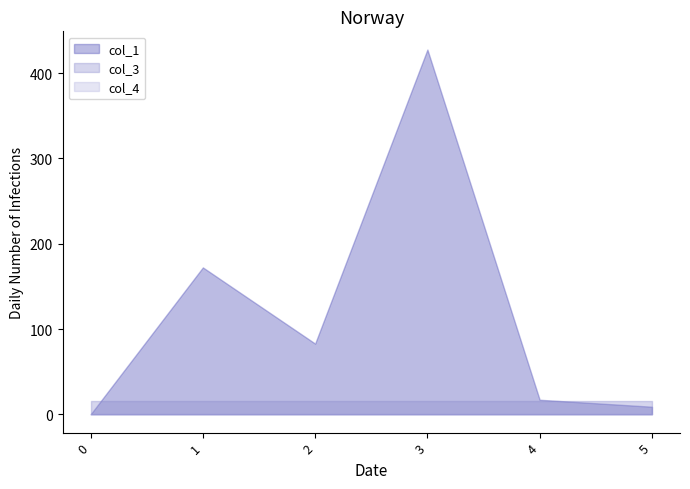

How many lines are shown in the chart?

3